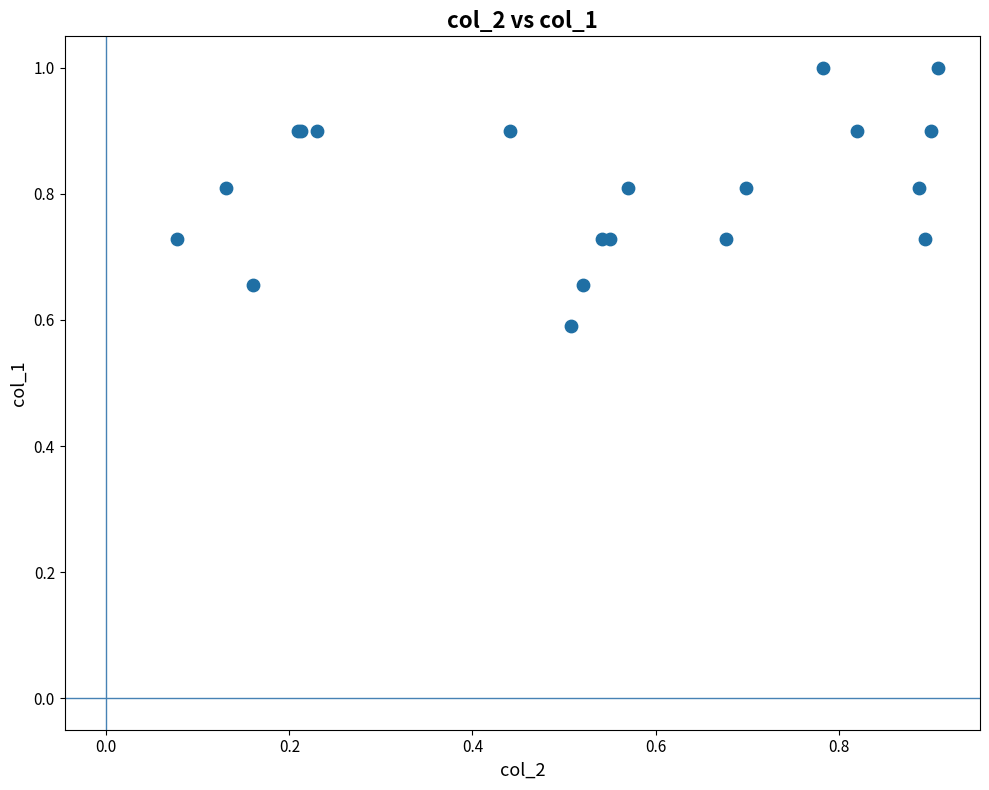

What Y value in the scatter plot is closest to 0?

0.6